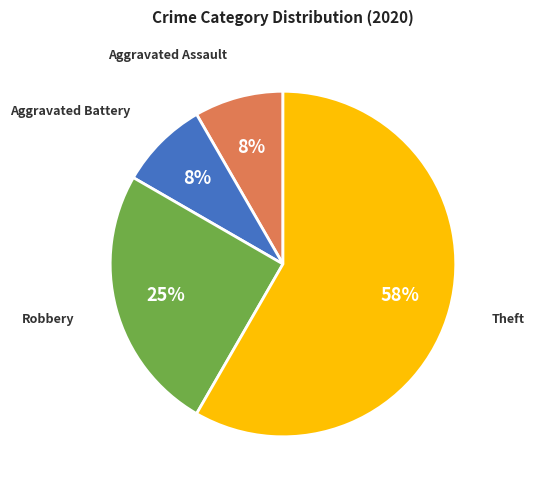

How many segments does this pie chart have?

4